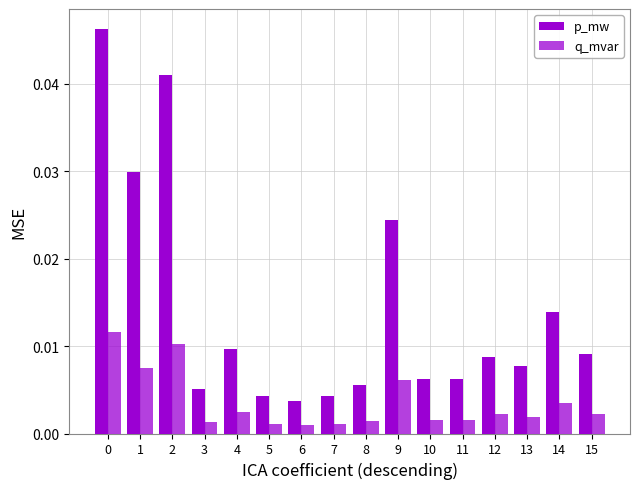

How many bars are there in total?

32